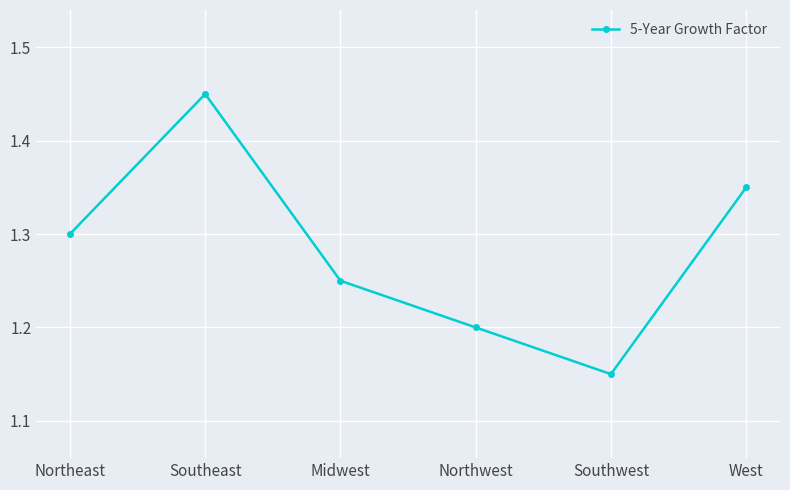

Which category has the lowest value across all series?

Southwest